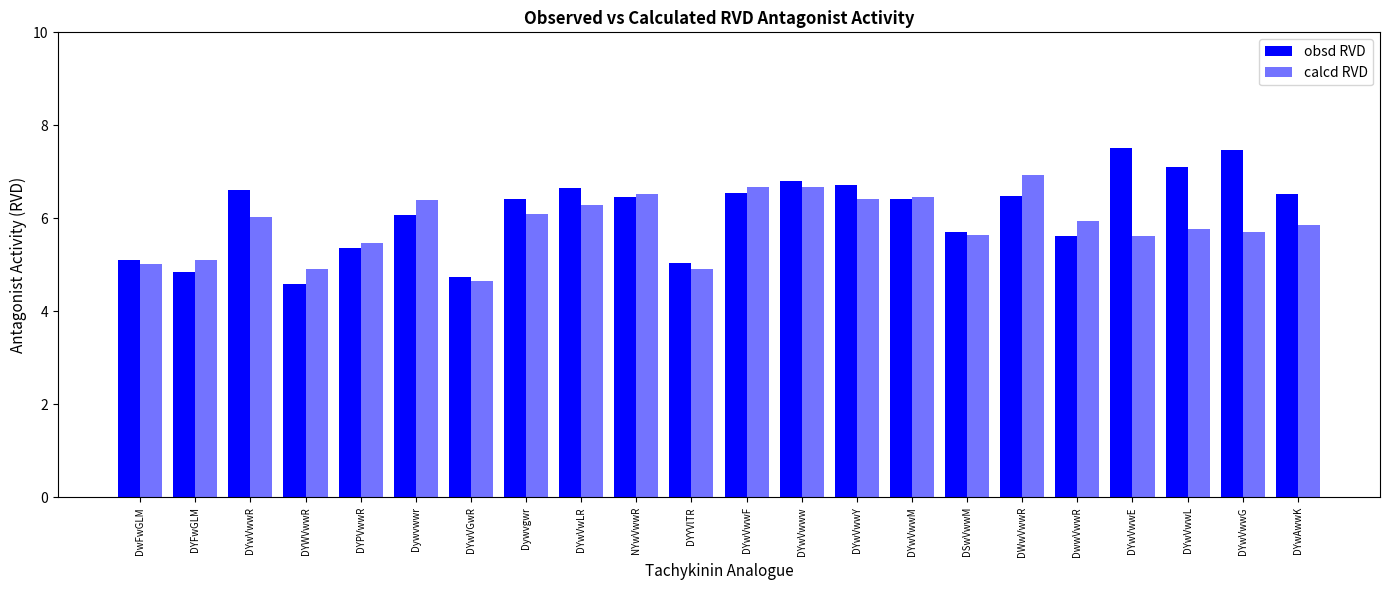

How many distinct data groups are displayed?

2